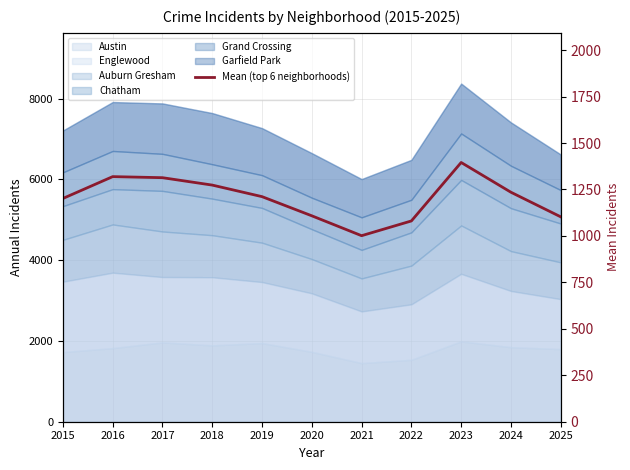

The value at 2015 is 1201.5. True or false?

True